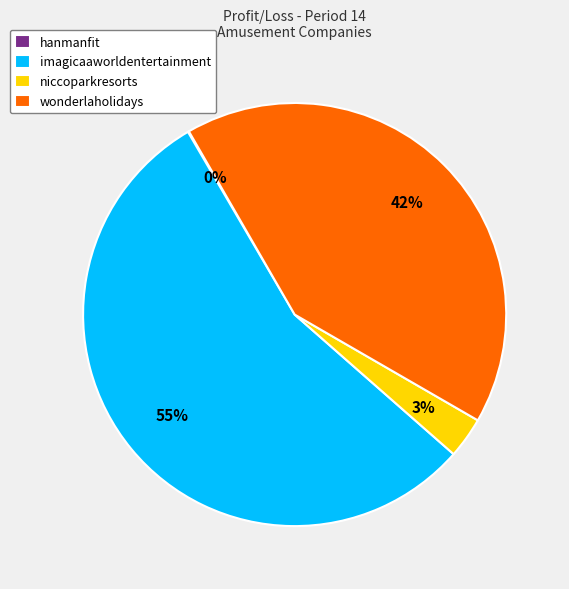

To the nearest percent, what percentage of the pie is wonderlaholidays?

42%